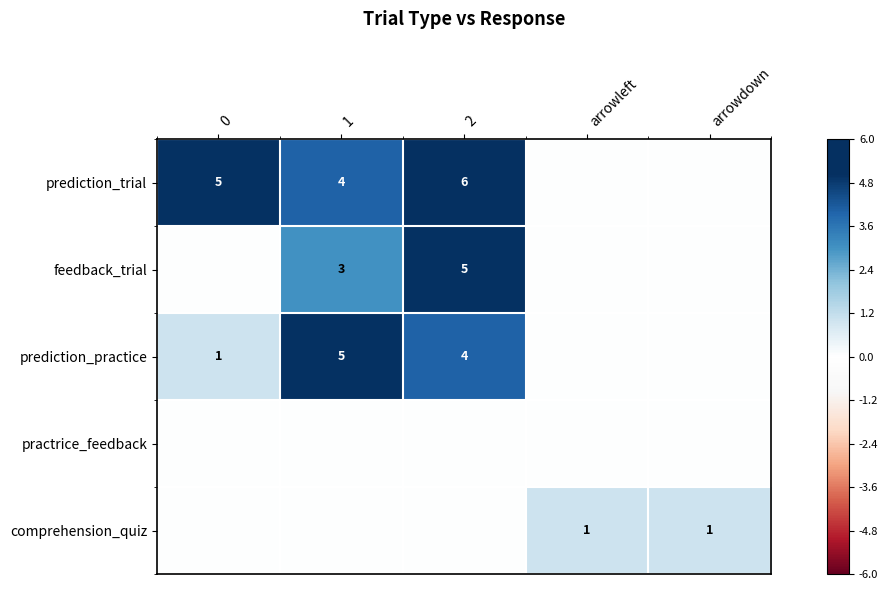

True or false: prediction_trial has a value of 5 at 0.

True